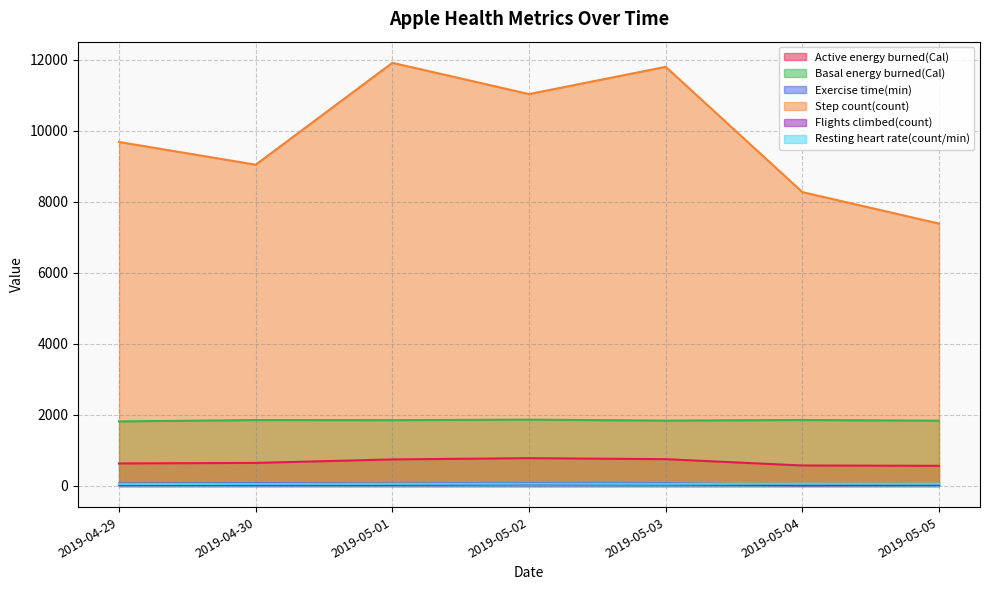

Which series has the widest spread of values?

Step count(count)